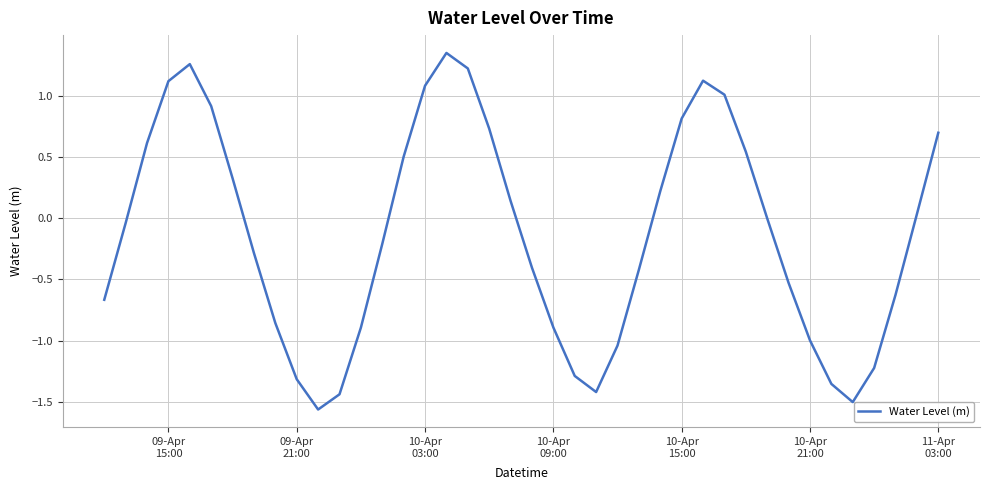

Does the chart have visible grid lines?

Yes